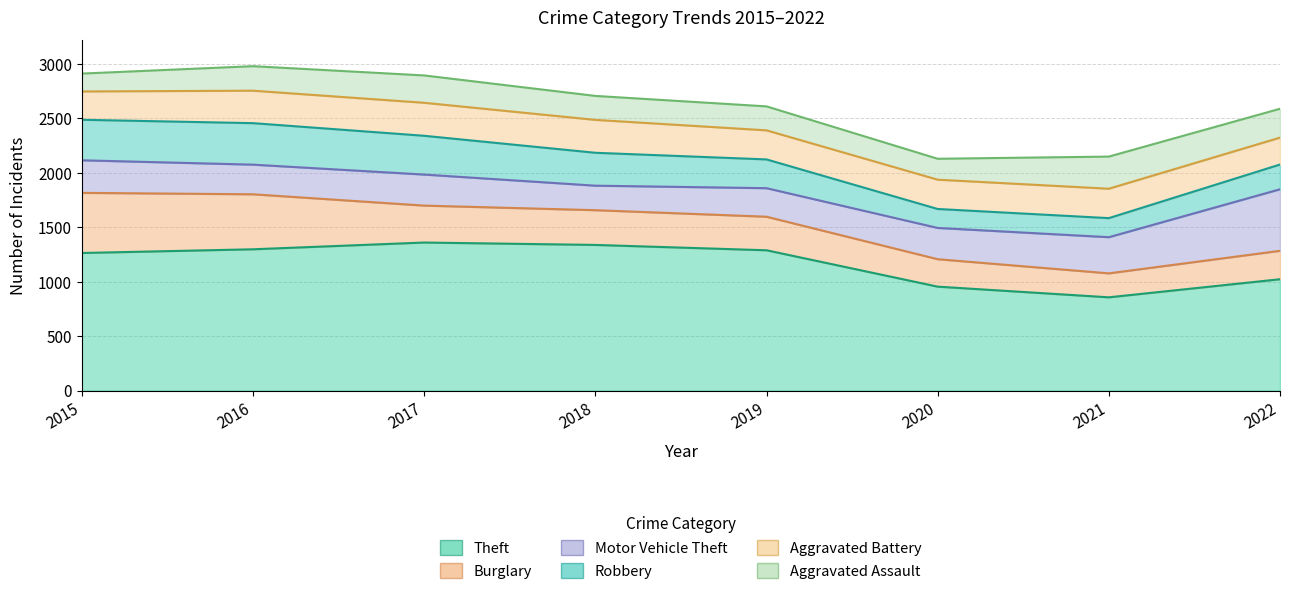

The value of Burglary at 2018 is 484. True or false?

False